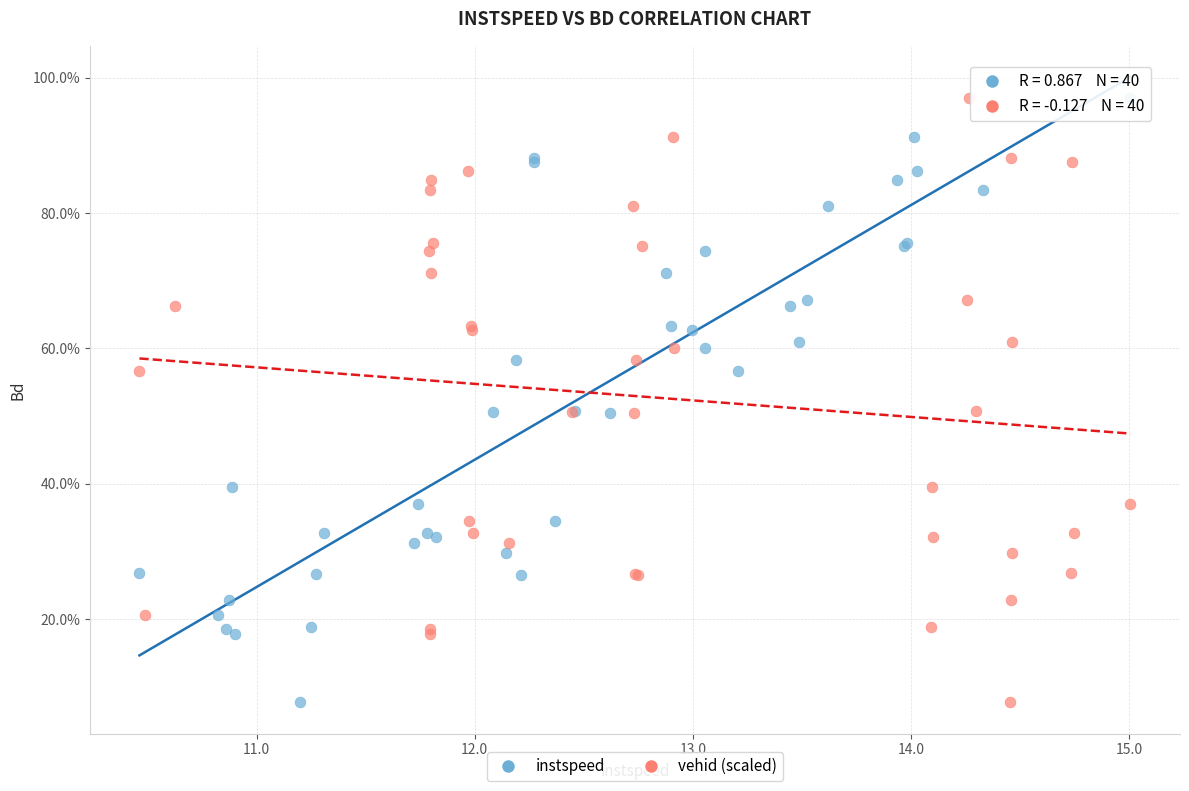

What are all the series names shown in the legend?

instspeed, vehid (scaled)